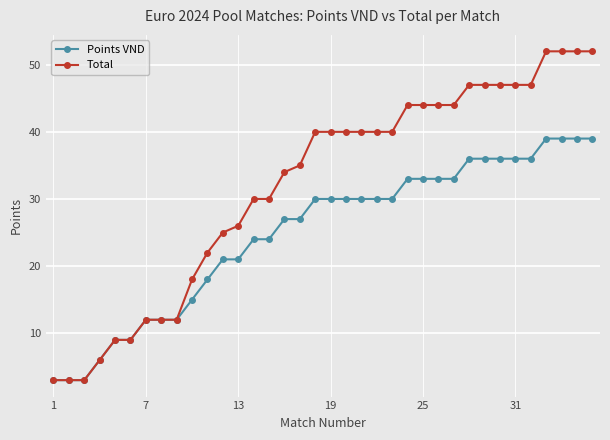

List the series in order of their peak value, highest first.

Total, Points VND